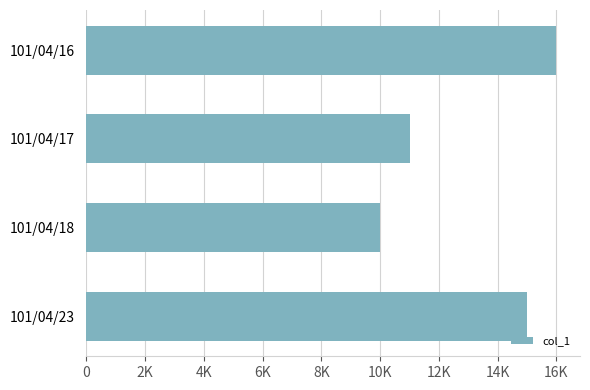

Are the bars horizontal?

Yes